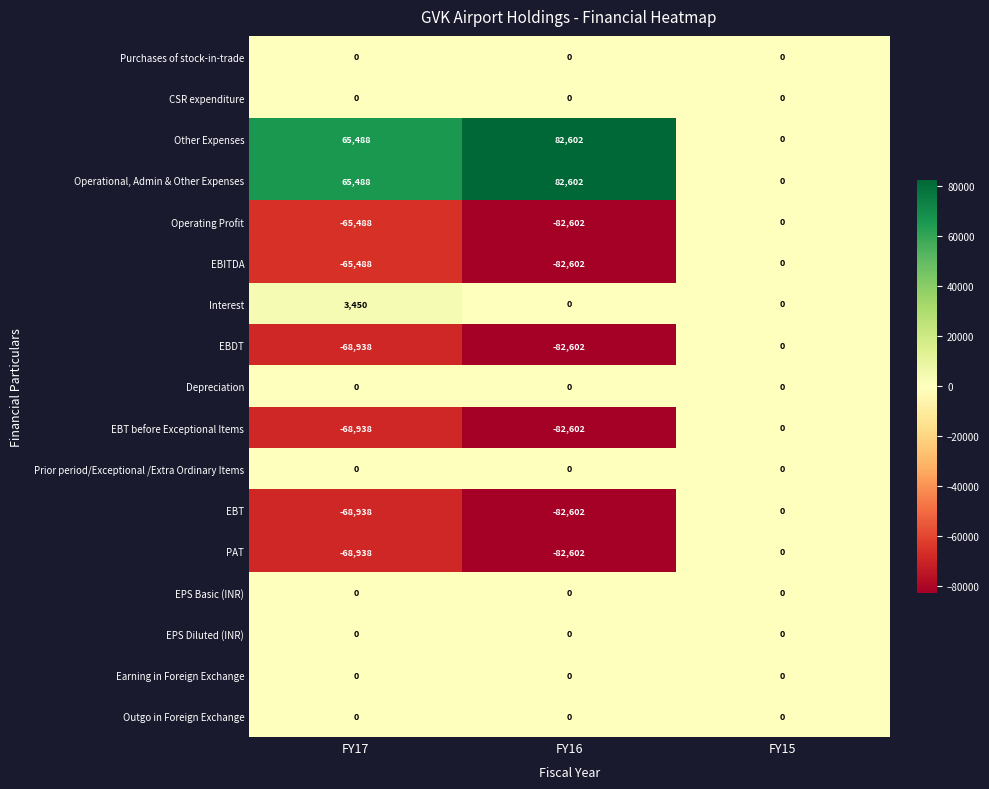

At which category does the chart reach its minimum across all series?

FY16